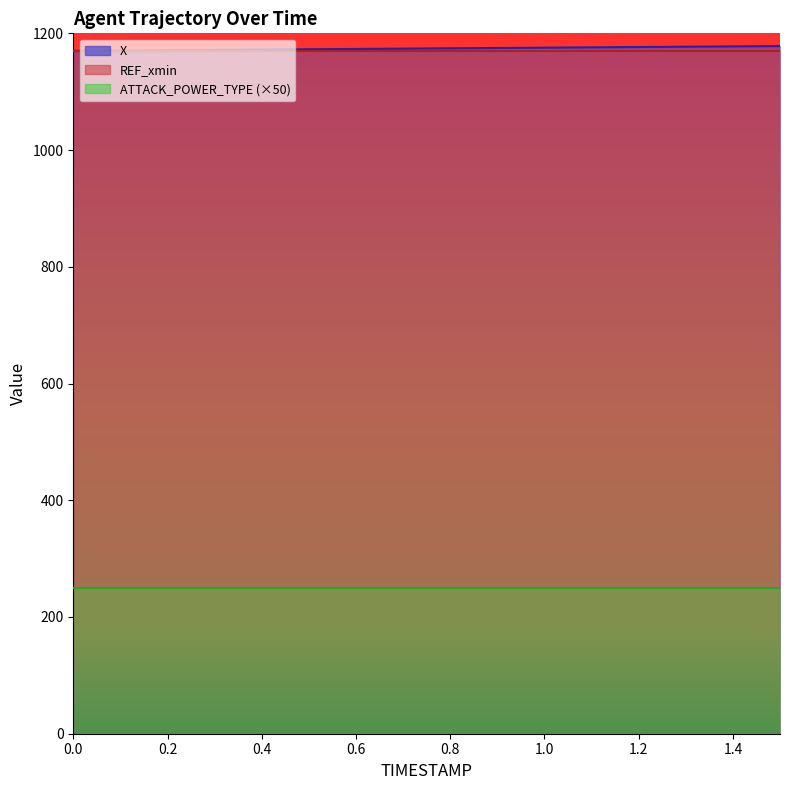

Reading right to left, what are all the values shown in this chart?

X: 1.5=1178.2	1.4=1177.6	1.3=1177.1	1.2=1176.5	1.1=1176.0	1.0=1175.5	0.9=1174.9	0.8=1174.3	0.7=1173.8	0.6=1173.3	0.5=1172.7	0.4=1172.2	0.3=1171.6	0.2=1171.1	0.1=1170.5	0.0=1170.0
REF_xmin: 1.5=1170.0	1.4=1170.0	1.3=1170.0	1.2=1170.0	1.1=1170.0	1.0=1170.0	0.9=1170.0	0.8=1170.0	0.7=1170.0	0.6=1170.0	0.5=1170.0	0.4=1170.0	0.3=1170.0	0.2=1170.0	0.1=1170.0	0.0=1170.0
ATTACK_POWER_TYPE: 1.5=5.0	1.4=5.0	1.3=5.0	1.2=5.0	1.1=5.0	1.0=5.0	0.9=5.0	0.8=5.0	0.7=5.0	0.6=5.0	0.5=5.0	0.4=5.0	0.3=5.0	0.2=5.0	0.1=5.0	0.0=5.0